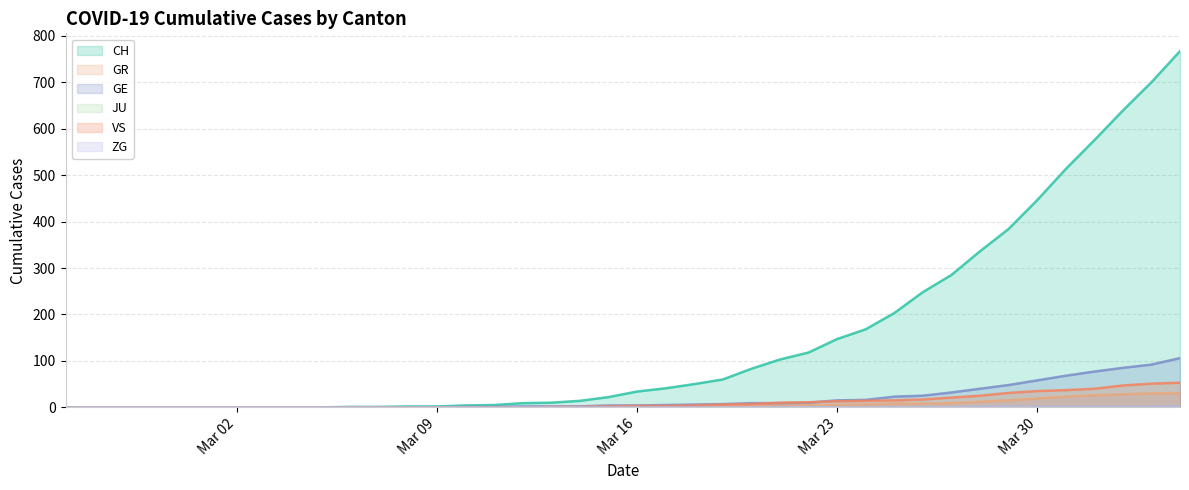

Which series has the largest total across all categories?

CH